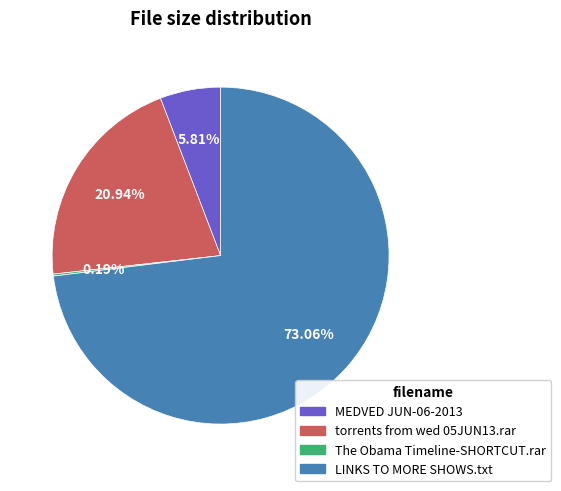

Which has a higher value, torrents from wed 05JUN13.rar or LINKS TO MORE SHOWS.txt?

LINKS TO MORE SHOWS.txt